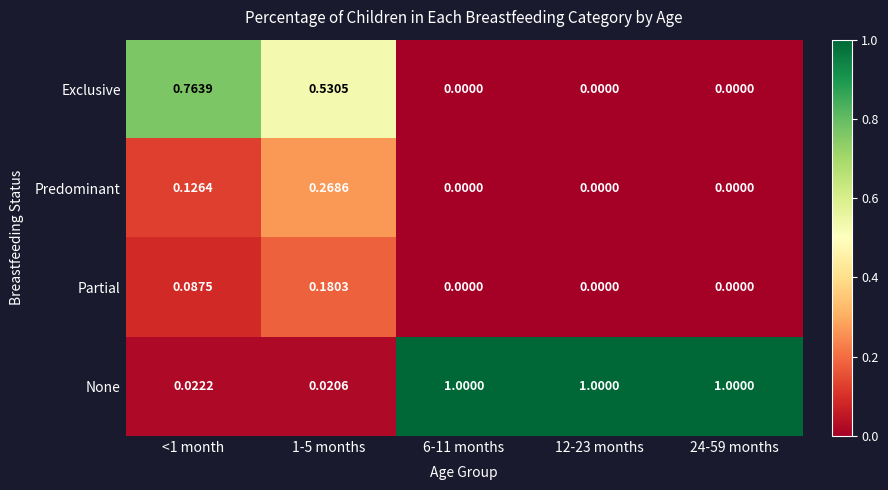

Which series has the largest total across all categories?

None